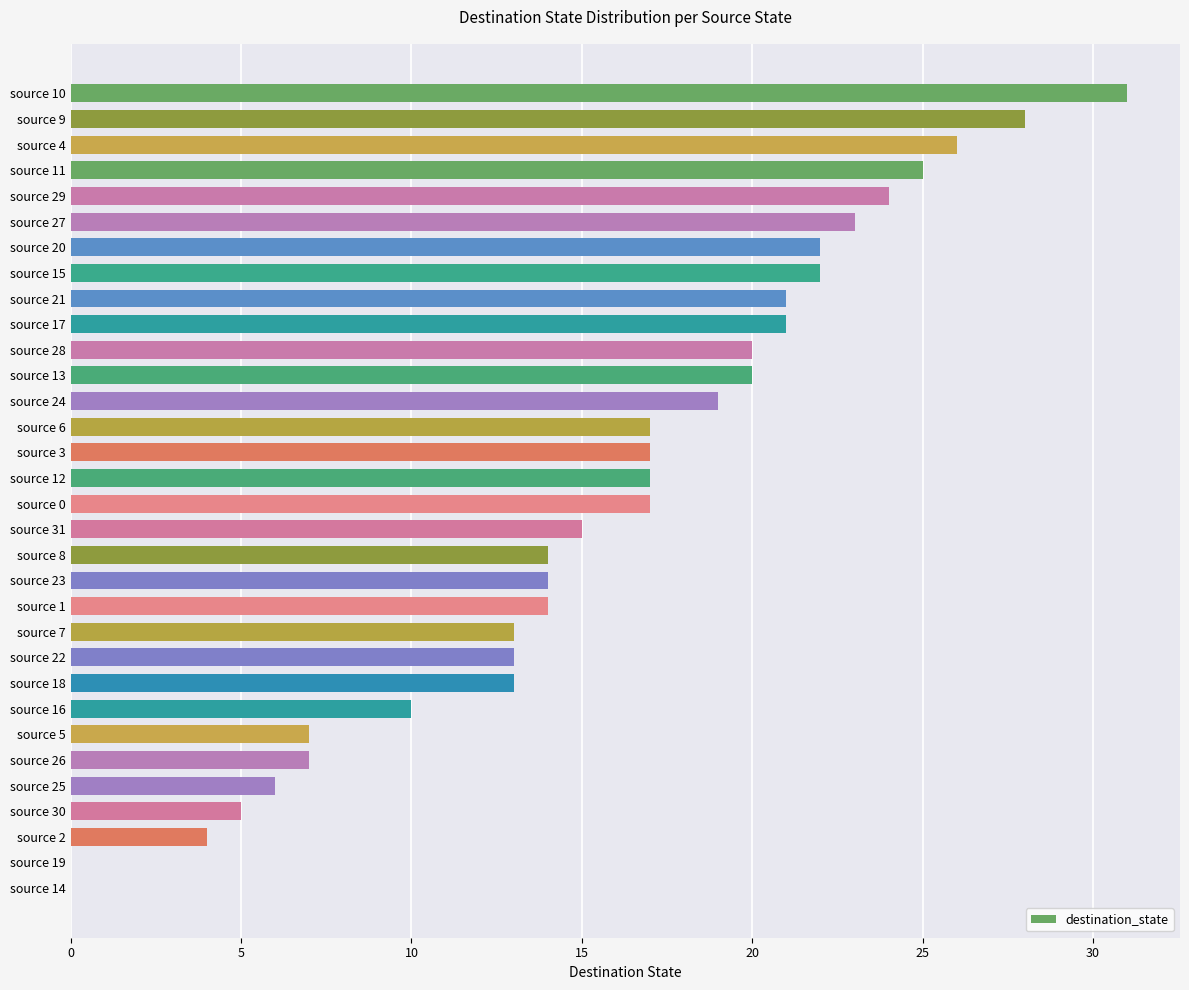

True or false: the data shows 13 at source 22.

True